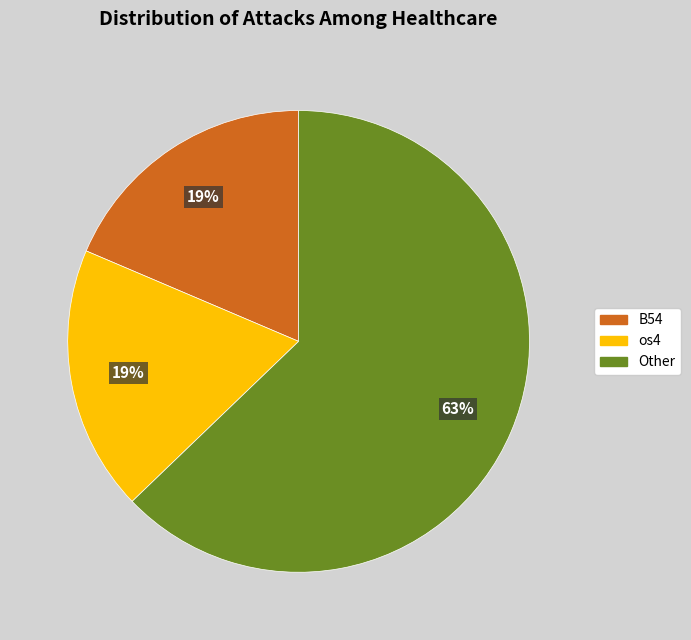

To the nearest percent, what is the difference between the largest and smallest slice percentages?

44%